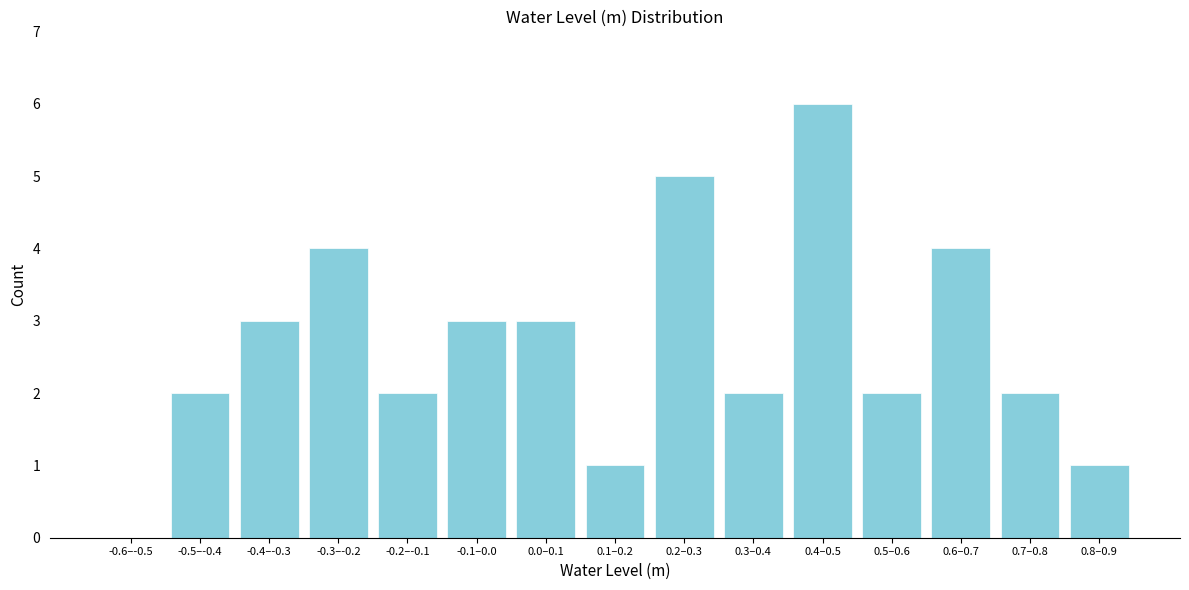

Reading left to right, extract all data points from this chart.

-0.6–-0.5=0	-0.5–-0.4=2	-0.4–-0.3=3	-0.3–-0.2=4	-0.2–-0.1=2	-0.1–0.0=3	0.0–0.1=3	0.1–0.2=1	0.2–0.3=5	0.3–0.4=2	0.4–0.5=6	0.5–0.6=2	0.6–0.7=4	0.7–0.8=2	0.8–0.9=1